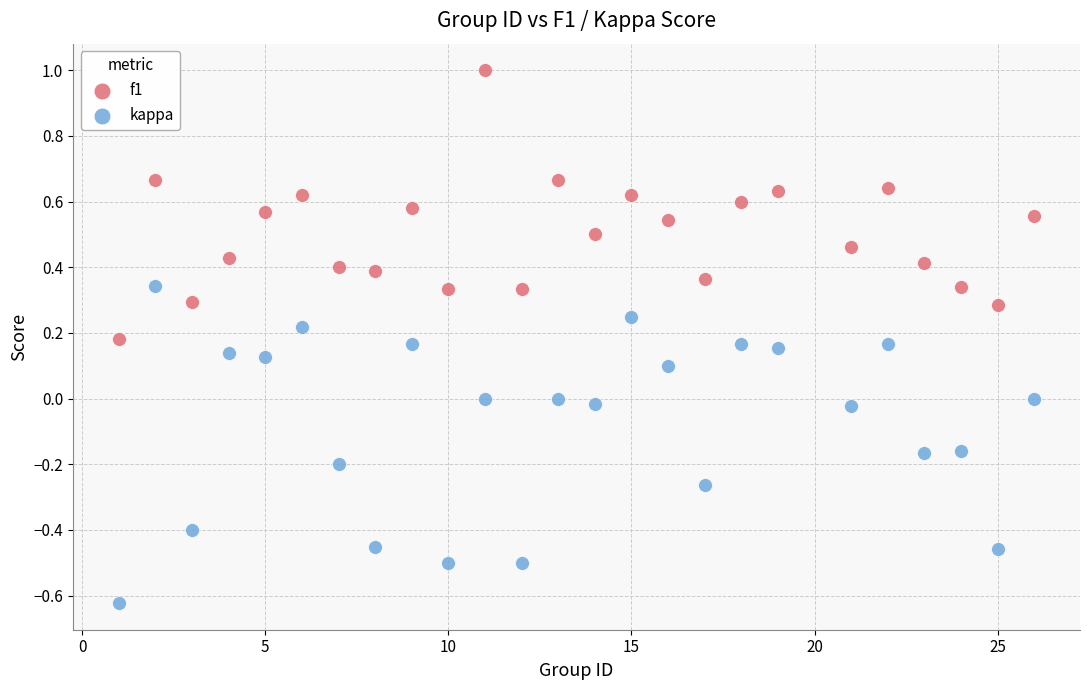

Which series contains the lowest Y value?

kappa